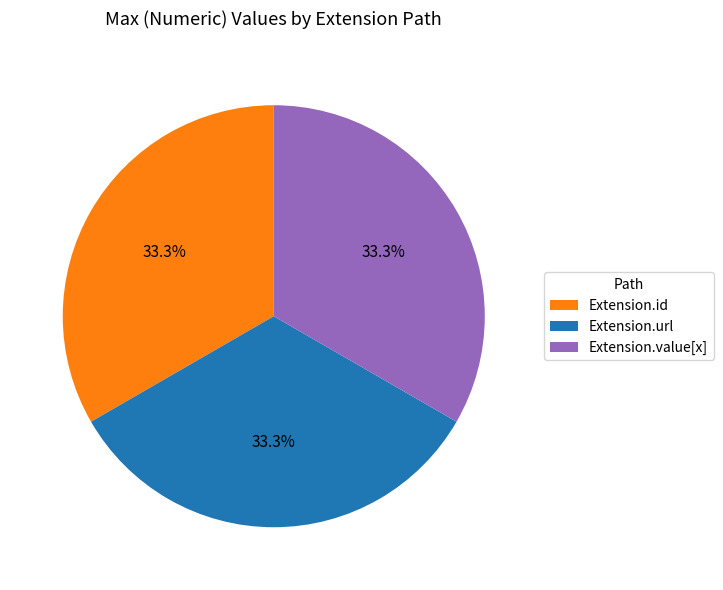

Combined, do Extension.id and Extension.value[x] account for over 50%?

Yes